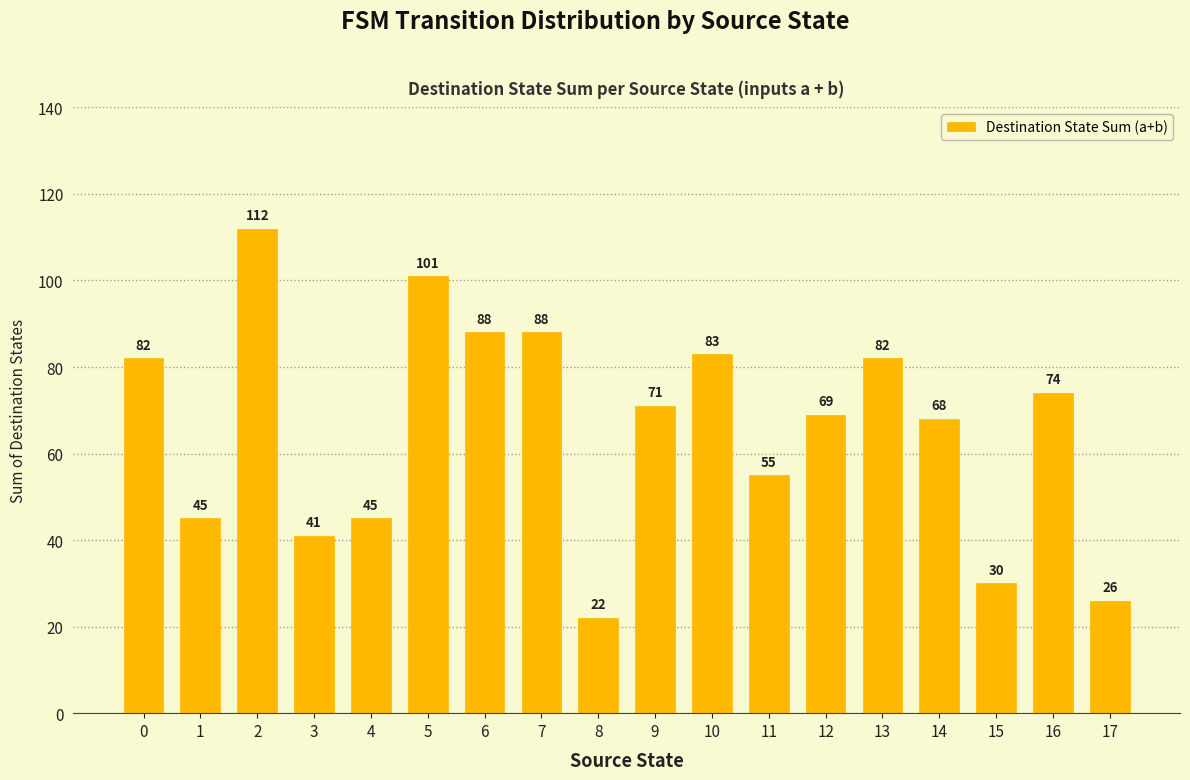

The chart shows a value of 59 at 3. True or false?

False